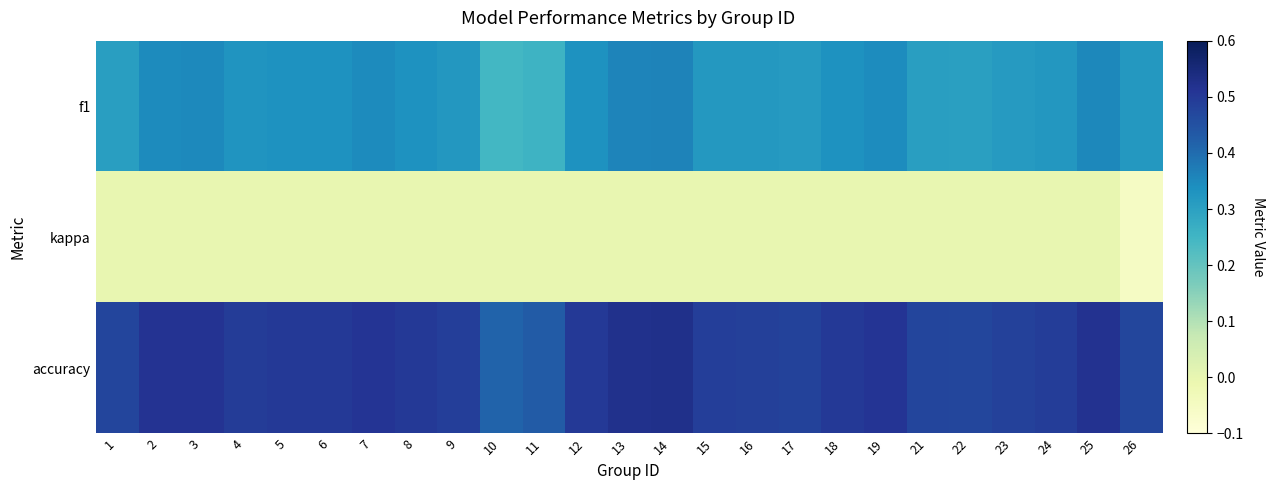

Which series has the largest total across all categories?

accuracy